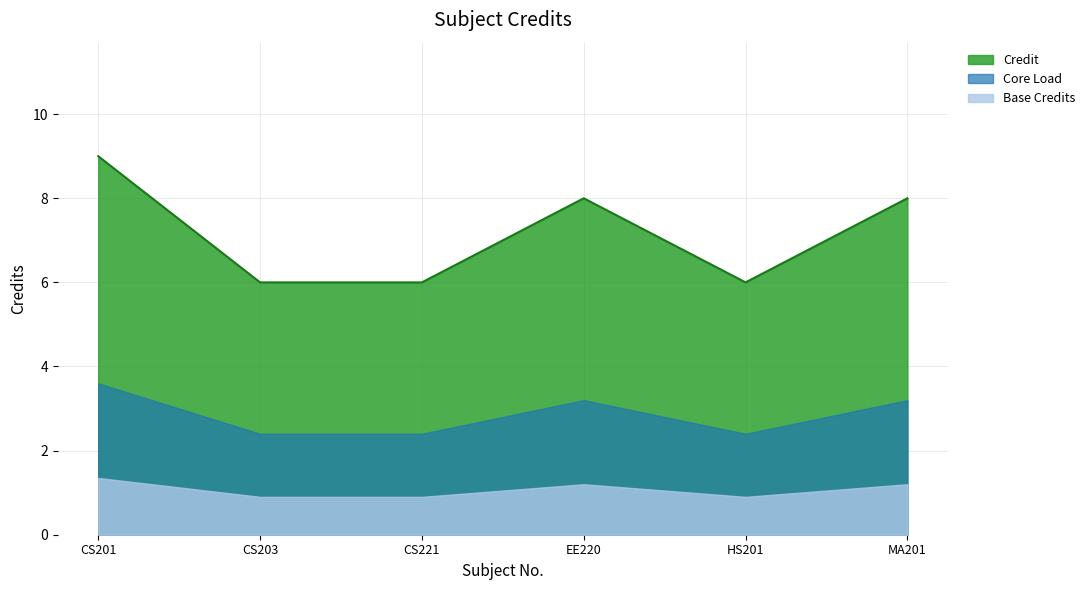

Which label corresponds to the largest value in the chart?

CS201